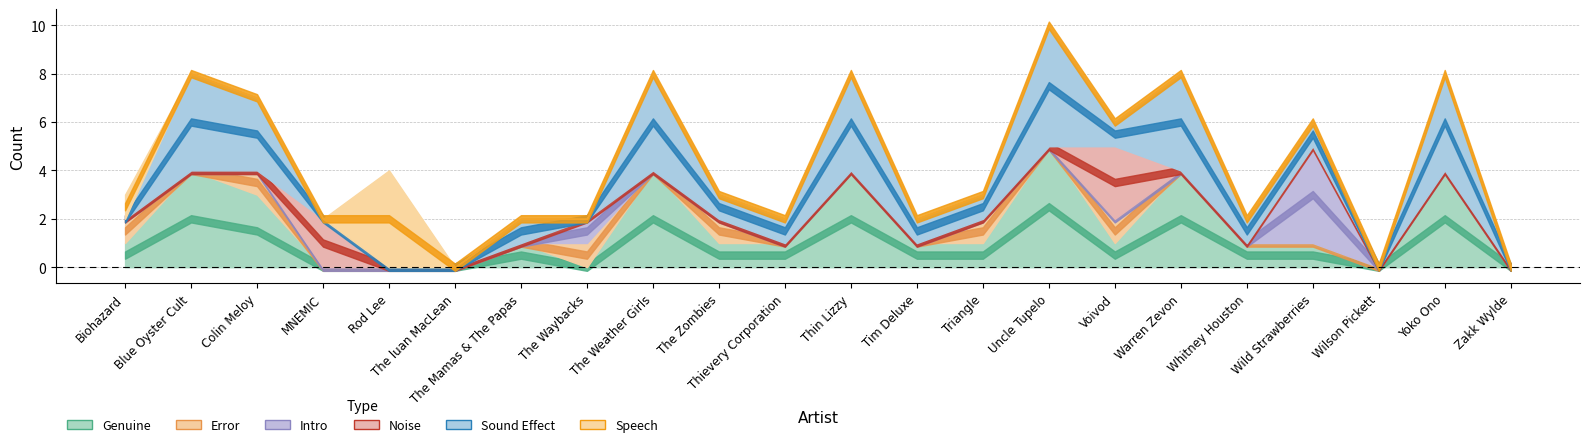

Which series ends up on top after the final intersection of Intro and Sound Effect?

Intro